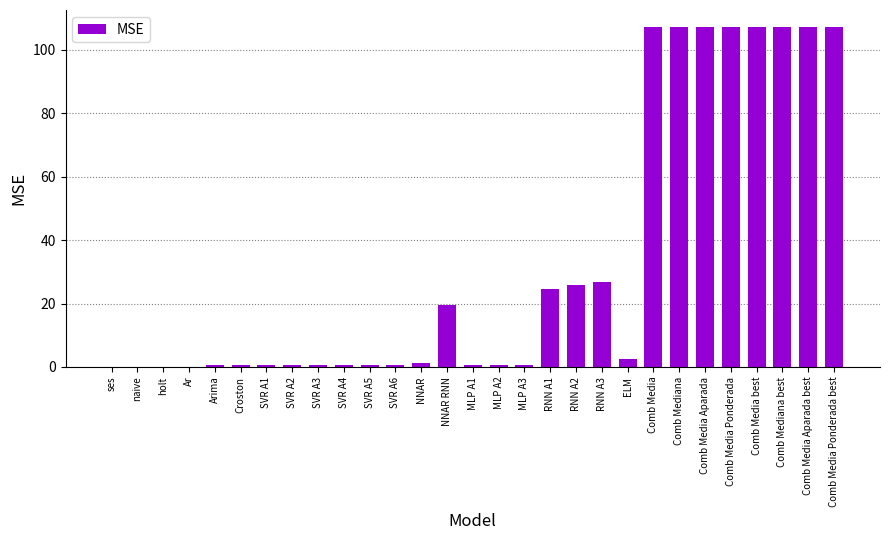

What is the maximum value shown in the chart?

107.2